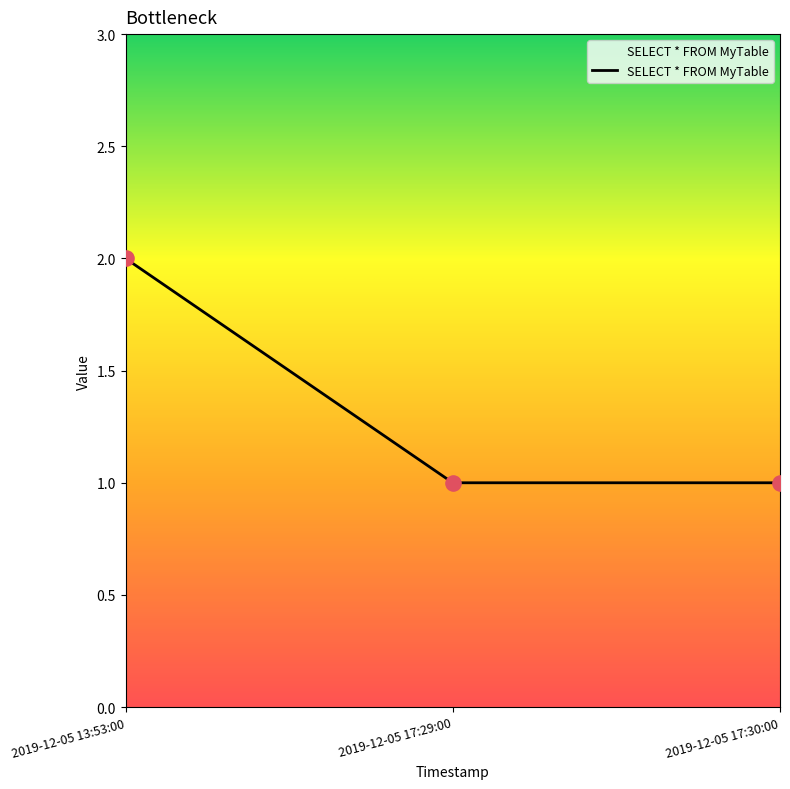

What is the ratio of the value at 2019-12-05 17:29:00 to the value at 2019-12-05 17:30:00?

1.0